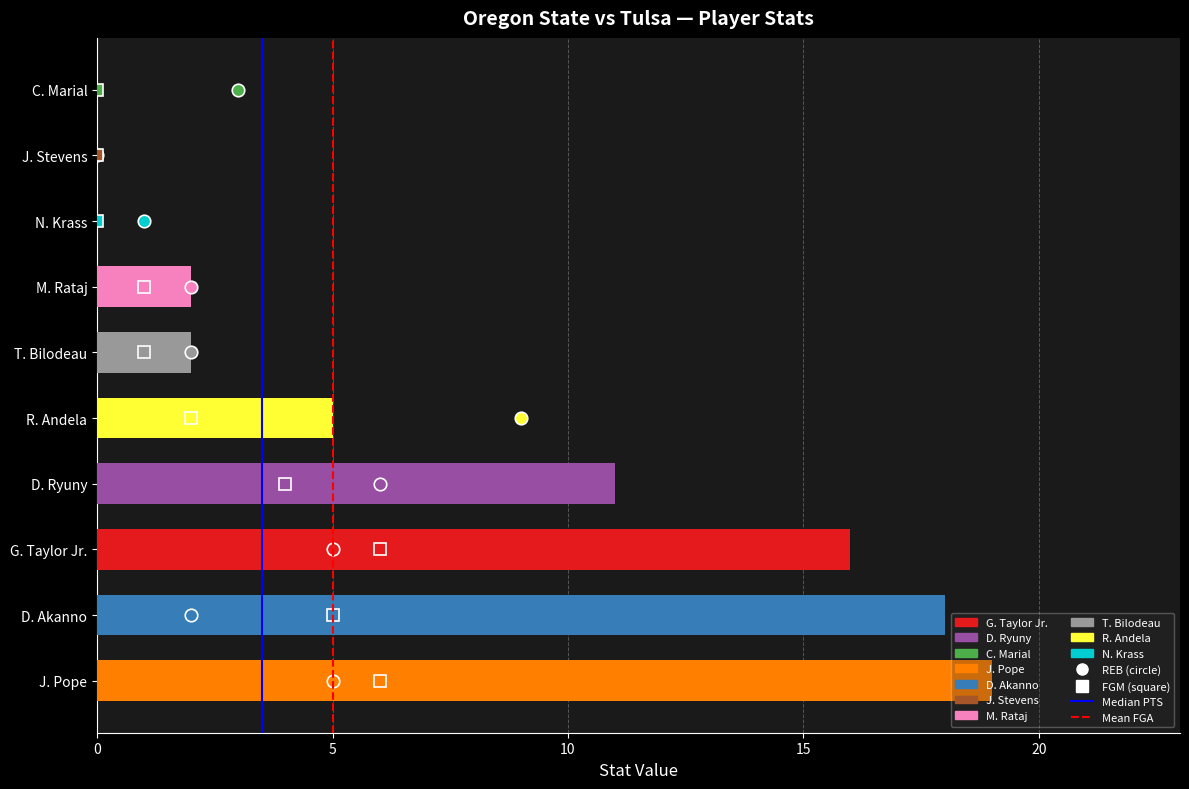

What is the sum of all values?

73